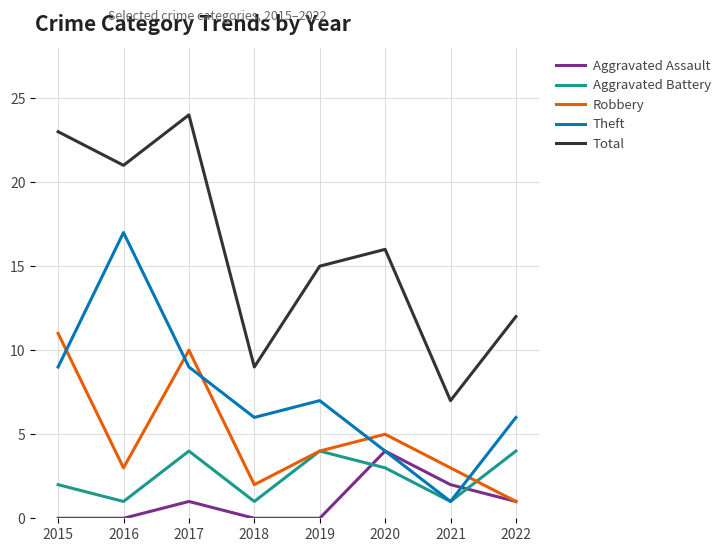

Is it true that Theft equals 6 at 2022?

True